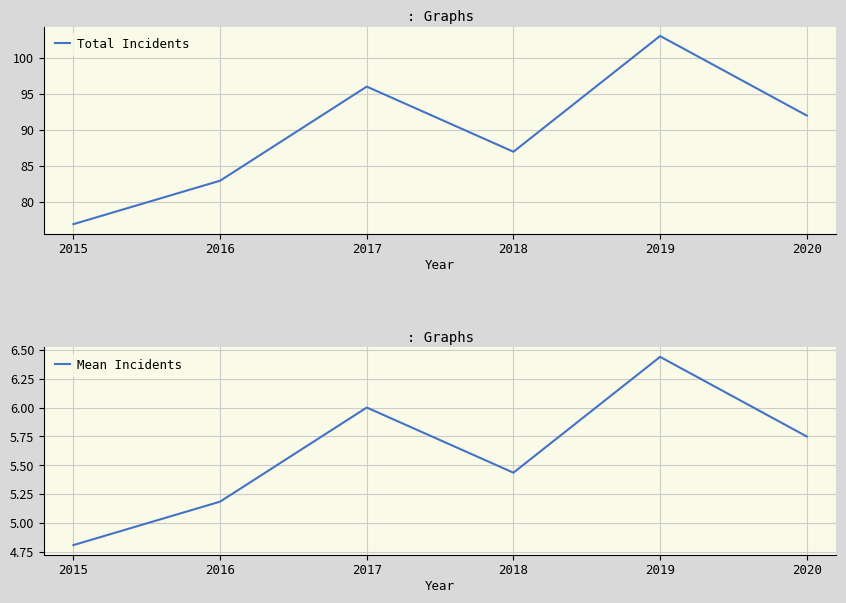

True or false: Total Incidents and Mean Incidents intersect in this chart.

False